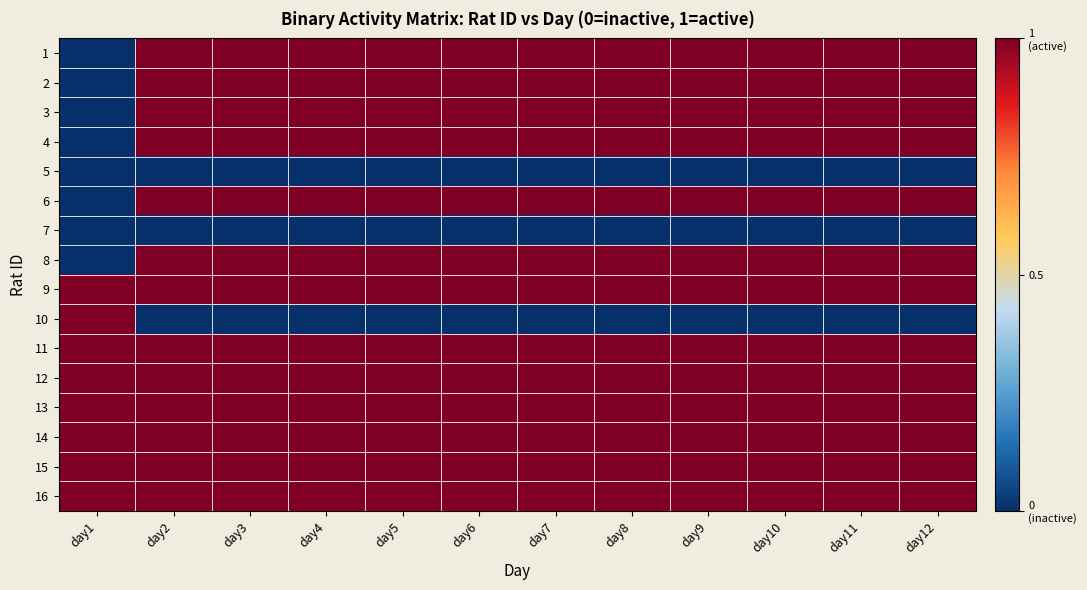

Which has a higher value, day7 or day1?

day7